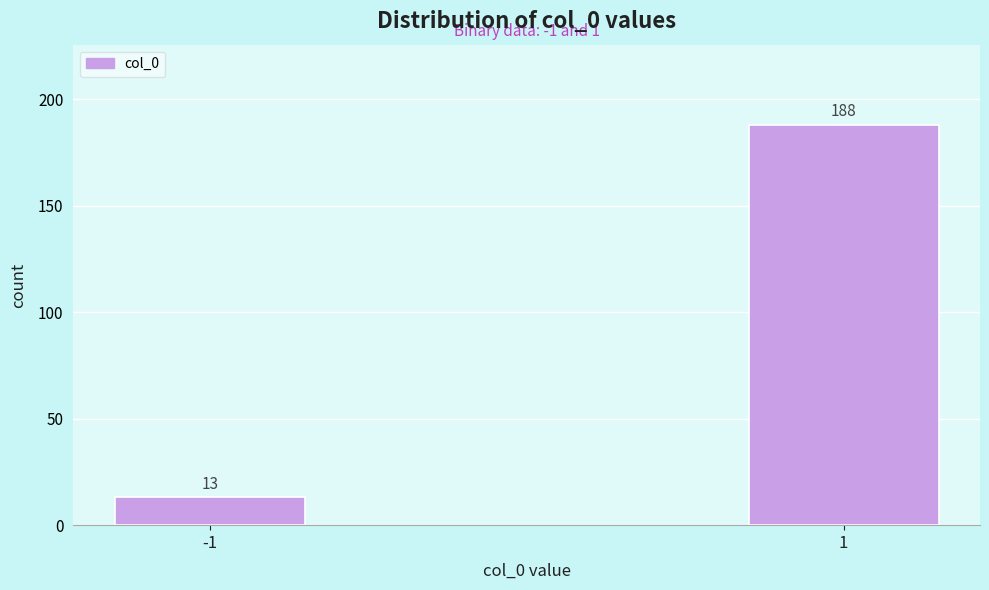

Reading left to right, list all the values displayed in this chart.

13	188